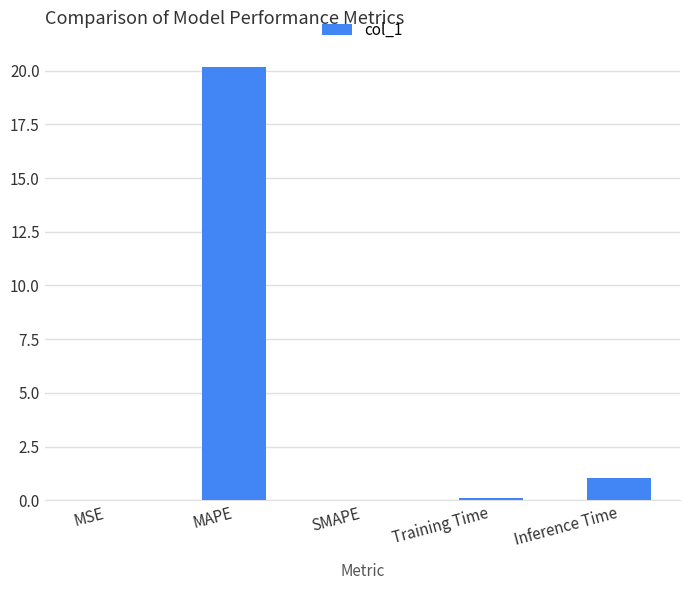

True or false: the data shows 20.2 at MAPE.

True